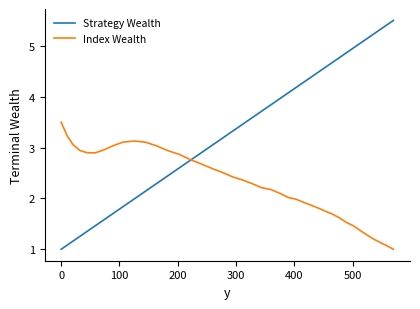

Which series has the largest range (max minus min)?

Strategy Wealth